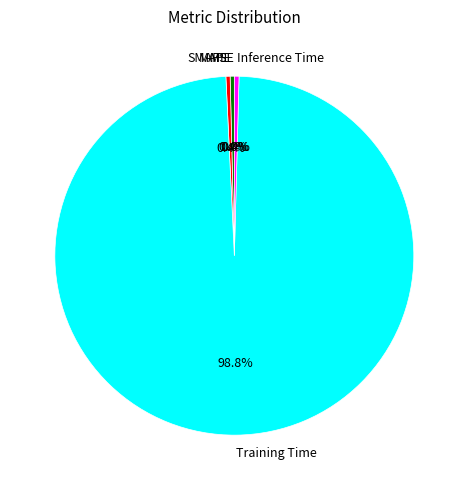

Is it true that Training Time is 99% of the pie?

True